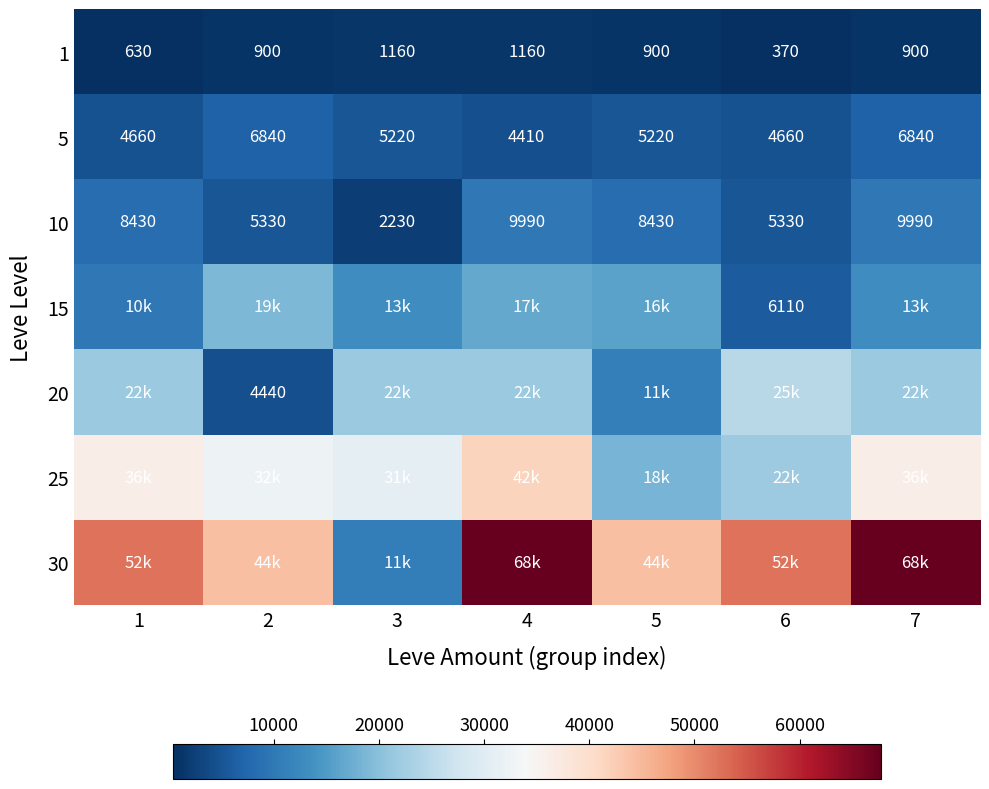

Which category has the lowest value in the 1 series?

6